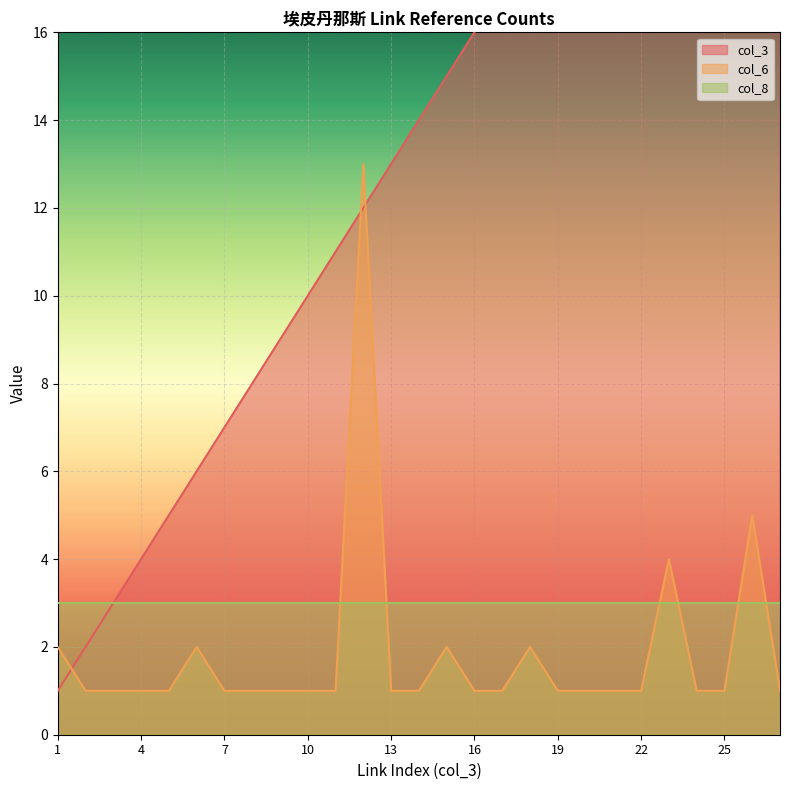

The col_6 series shows 1 at 11. True or false?

False